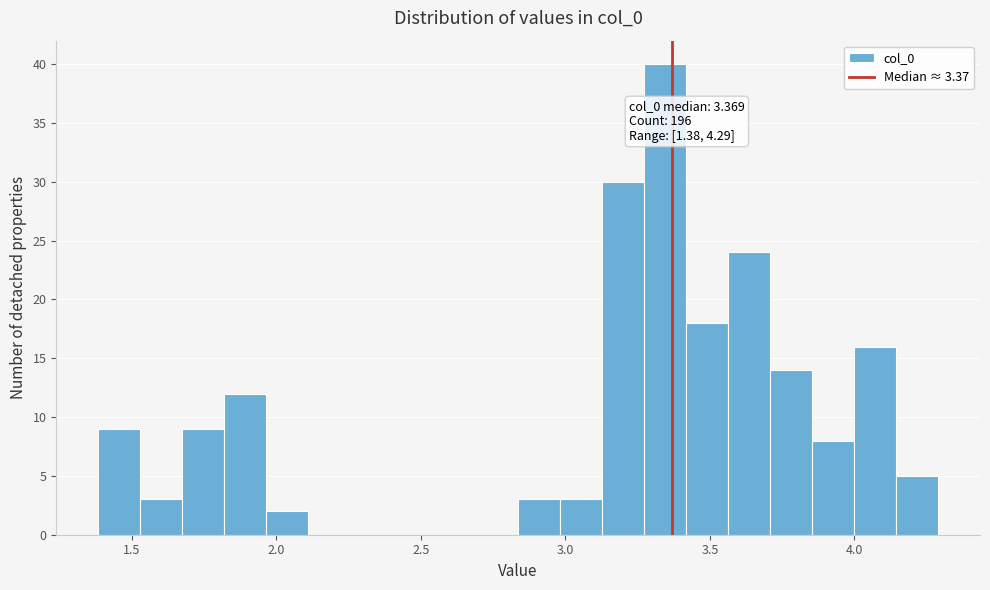

Read against the x-axis, roughly where is the centre of the tallest bar?

3.35